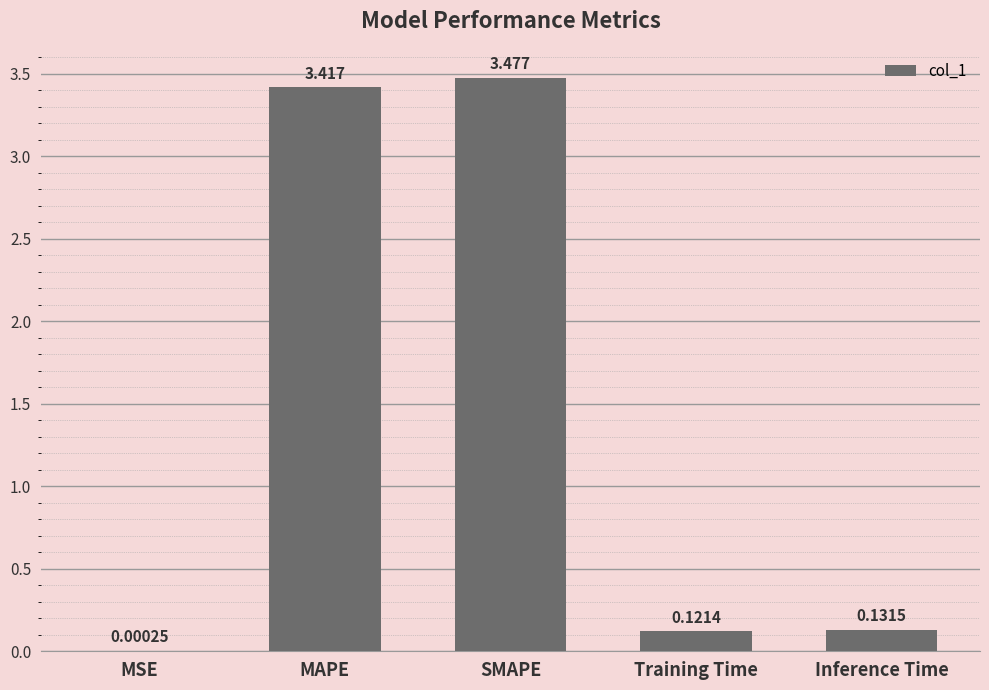

At which category does the chart reach its peak across all series?

SMAPE